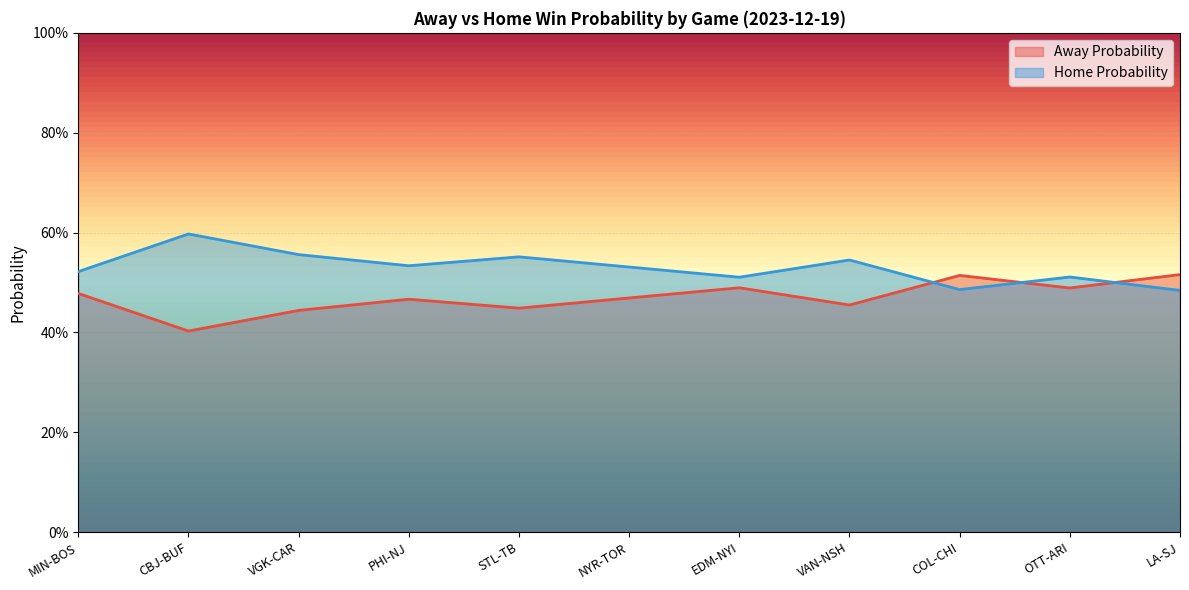

How many series are shown in this chart?

2